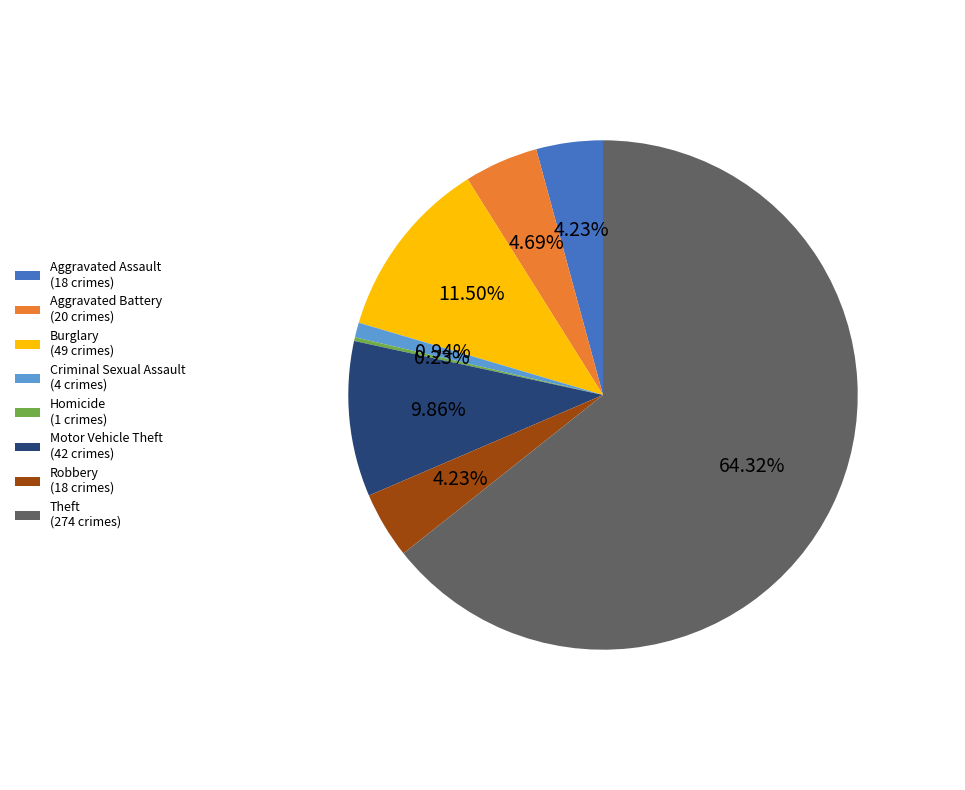

Combined, do Theft (274 crimes) and Criminal Sexual Assault (4 crimes) account for over 50%?

Yes